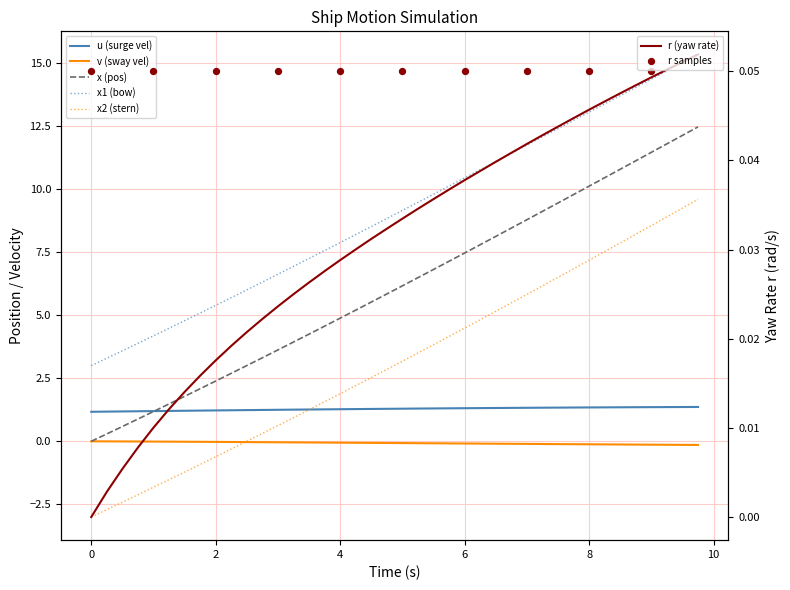

Which series contains the highest Y value?

x1